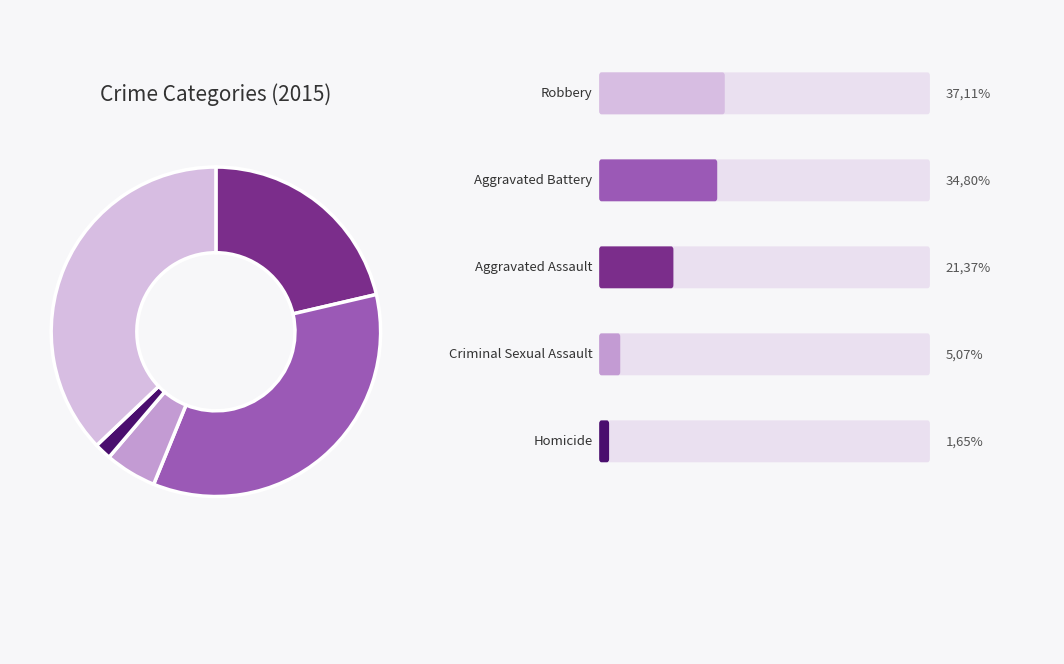

Is there any slice that represents more than half of the pie?

No